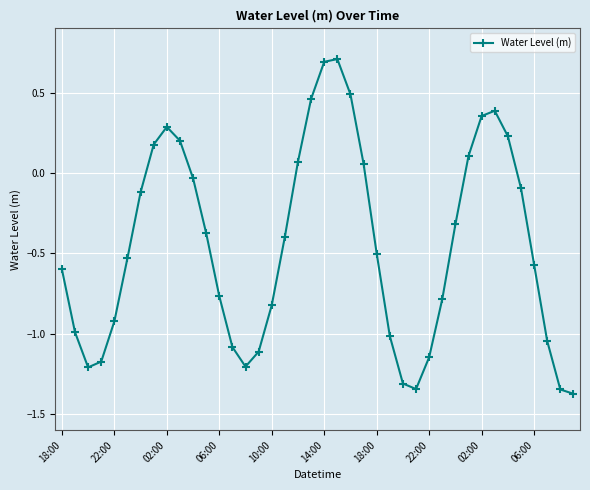

How many points are higher than both their immediate neighbors (excluding endpoints)?

3